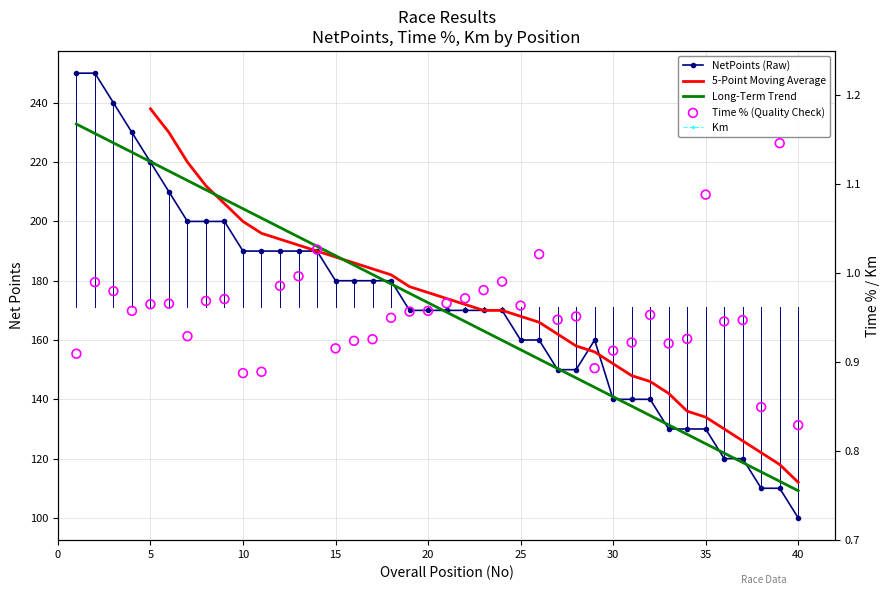

Which series has the largest total across all categories?

NetPoints